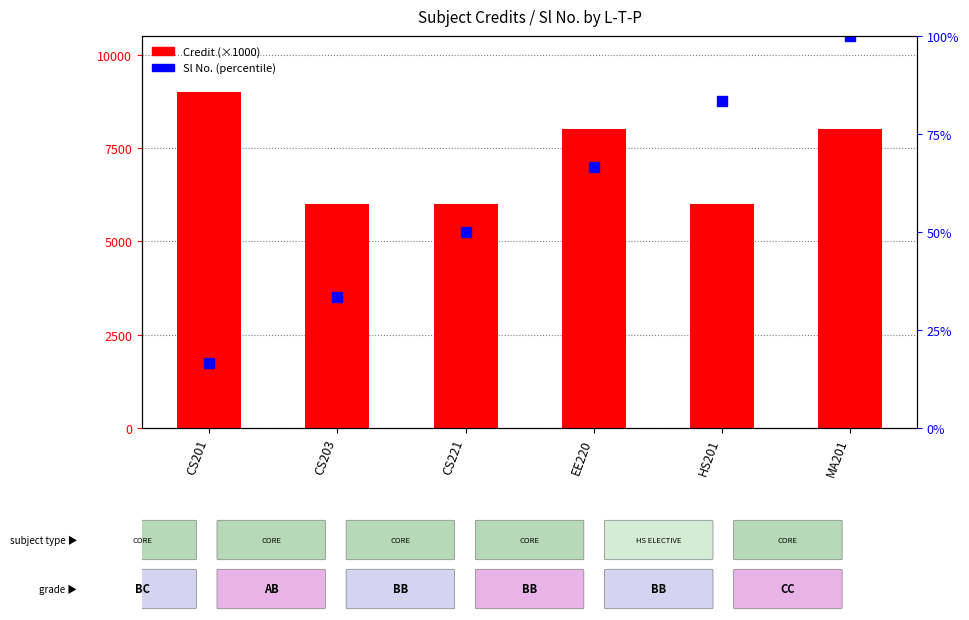

Which series changed the most between CS203 and HS201?

Sl No. (percentile)